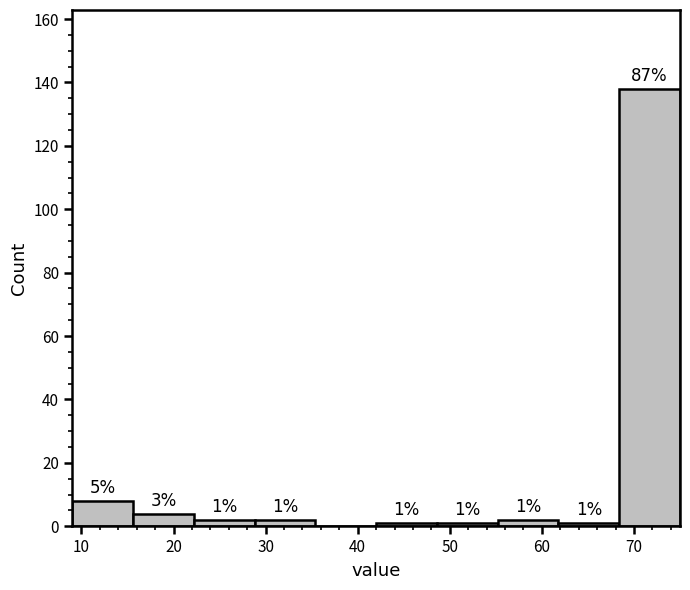

Which range on the x-axis has the tallest bar?

68.4 to 75.0